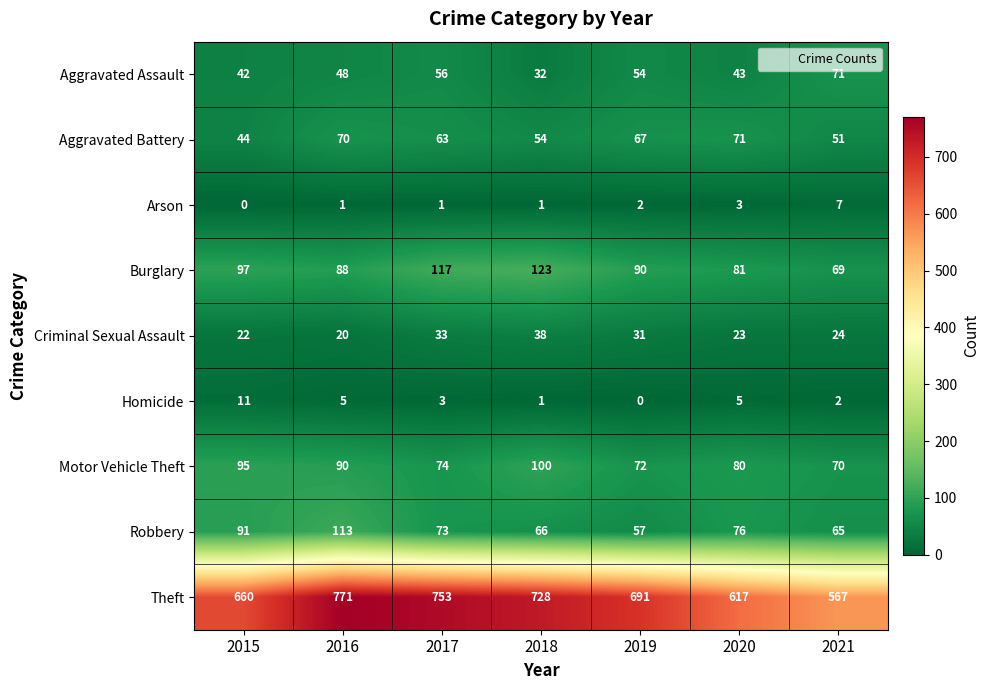

The value of Arson at 2020 is 1. True or false?

False